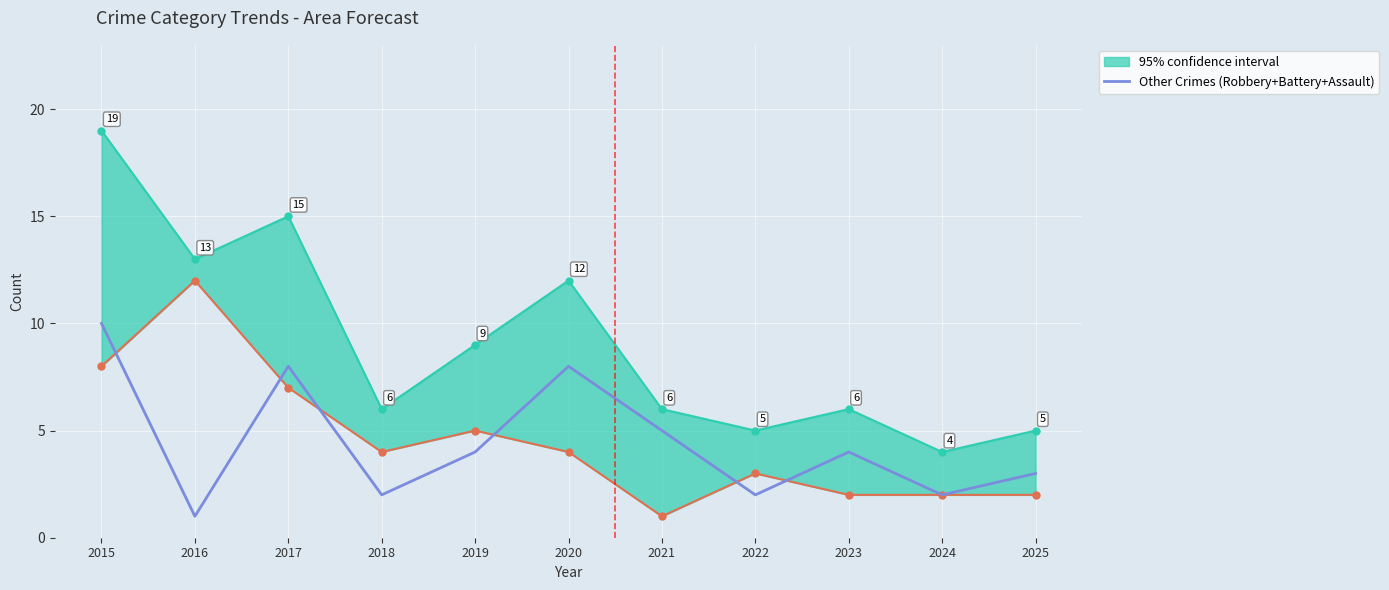

True or false: Other Crimes (Robbery+Battery+Assault) has a value of 8 at 2017.

True